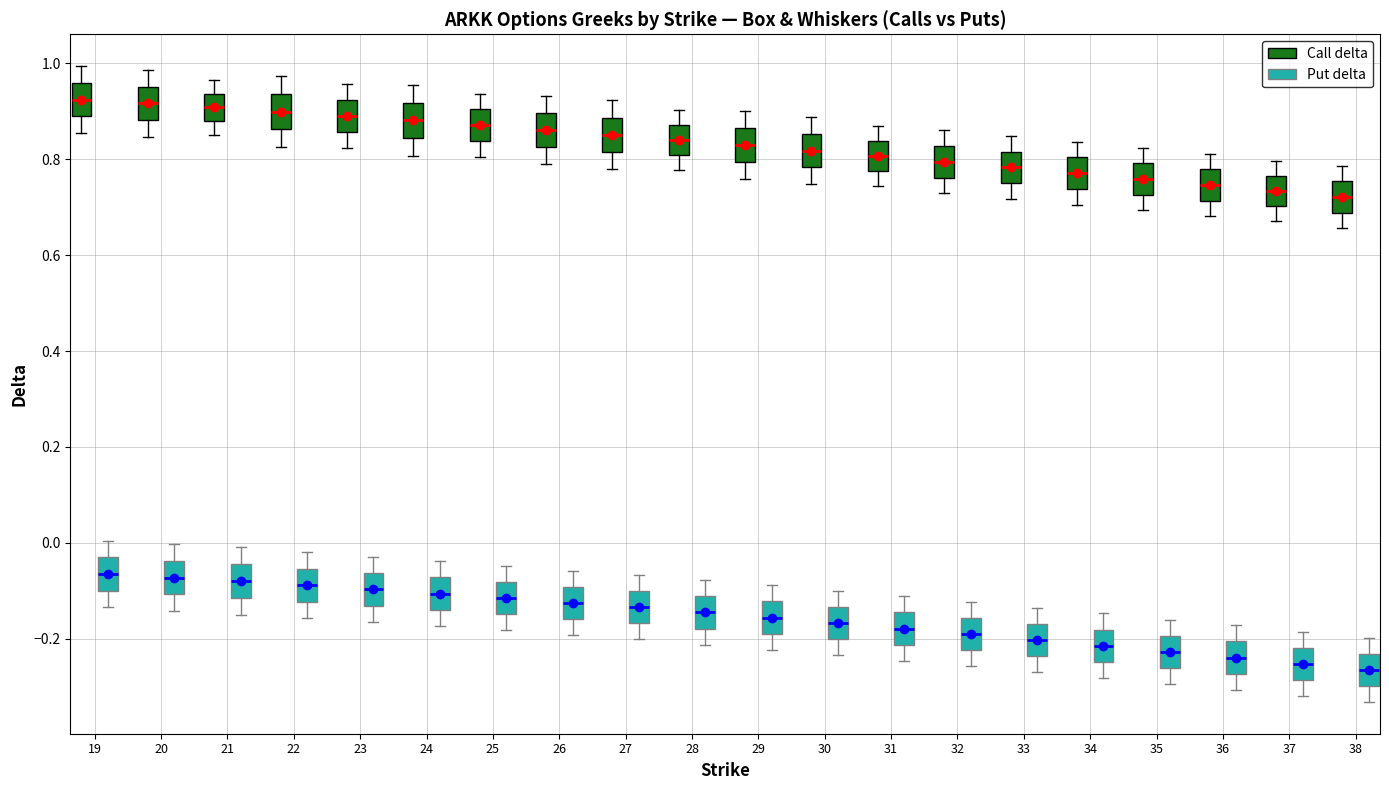

Where is the upper edge of the box for 32 (Call delta) on the y-axis? The values are not printed on the chart, so give them approximately, as read against the axis.

0.82